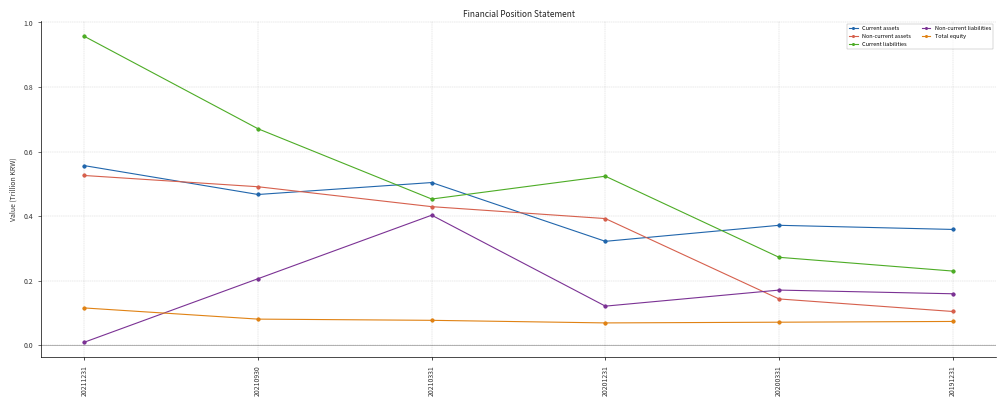

Between 20211231 and 20200331, which series saw the biggest shift?

Current liabilities